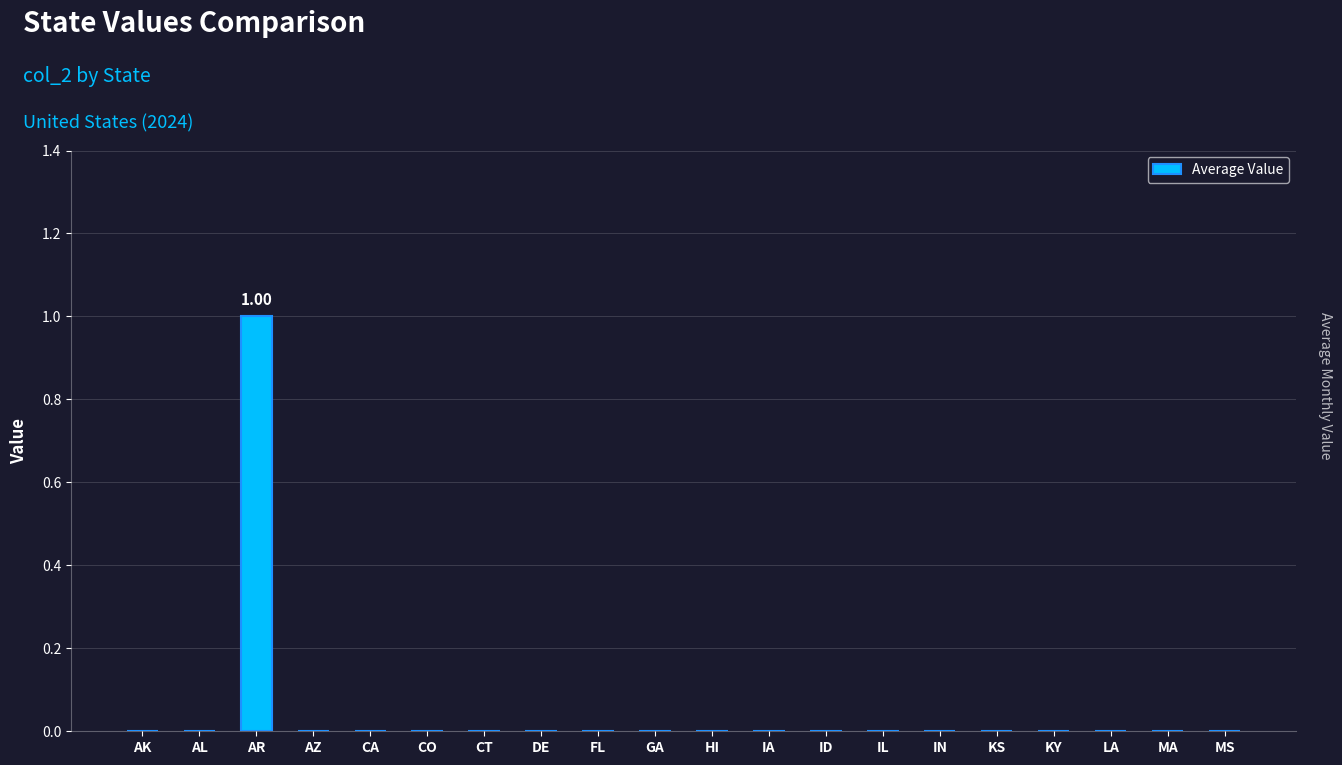

Which label corresponds to the largest value in the chart?

AR